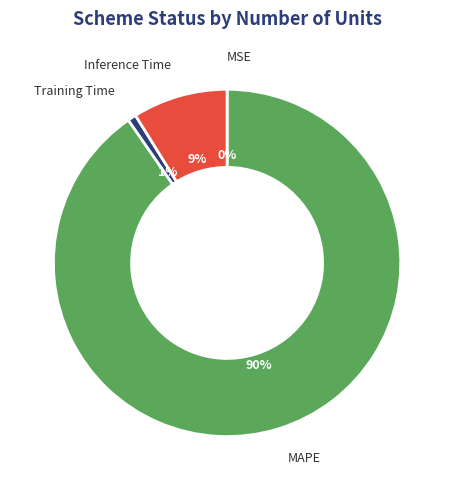

To the nearest percent, what is the difference between the Training Time and Inference Time slice percentages?

8%